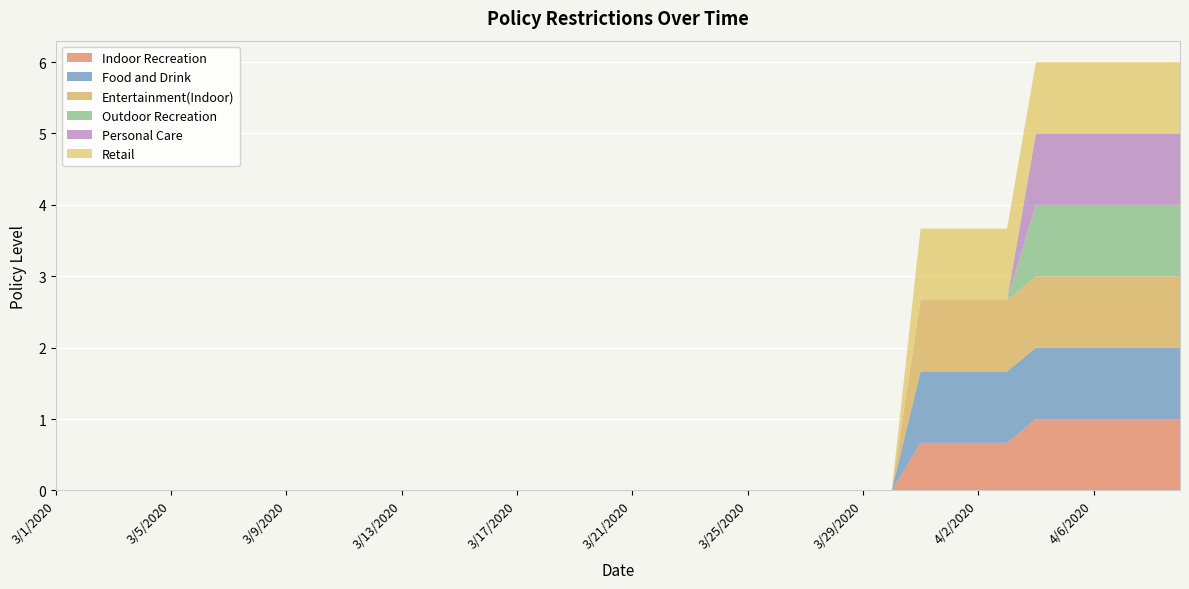

Reading left to right, list all the values displayed in this chart.

Indoor Recreation: 3/1/2020=0.0	3/2/2020=0.0	3/3/2020=0.0	3/4/2020=0.0	3/5/2020=0.0	3/6/2020=0.0	3/7/2020=0.0	3/8/2020=0.0	3/9/2020=0.0	3/10/2020=0.0	3/11/2020=0.0	3/12/2020=0.0	3/13/2020=0.0	3/14/2020=0.0	3/15/2020=0.0	3/16/2020=0.0	3/17/2020=0.0	3/18/2020=0.0	3/19/2020=0.0	3/20/2020=0.0	3/21/2020=0.0	3/22/2020=0.0	3/23/2020=0.0	3/24/2020=0.0	3/25/2020=0.0	3/26/2020=0.0	3/27/2020=0.0	3/28/2020=0.0	3/29/2020=0.0	3/30/2020=0.0	3/31/2020=0.7	4/1/2020=0.7	4/2/2020=0.7	4/3/2020=0.7	4/4/2020=1.0	4/5/2020=1.0	4/6/2020=1.0	4/7/2020=1.0	4/8/2020=1.0	4/9/2020=1.0
Food and Drink: 3/1/2020=0.0	3/2/2020=0.0	3/3/2020=0.0	3/4/2020=0.0	3/5/2020=0.0	3/6/2020=0.0	3/7/2020=0.0	3/8/2020=0.0	3/9/2020=0.0	3/10/2020=0.0	3/11/2020=0.0	3/12/2020=0.0	3/13/2020=0.0	3/14/2020=0.0	3/15/2020=0.0	3/16/2020=0.0	3/17/2020=0.0	3/18/2020=0.0	3/19/2020=0.0	3/20/2020=0.0	3/21/2020=0.0	3/22/2020=0.0	3/23/2020=0.0	3/24/2020=0.0	3/25/2020=0.0	3/26/2020=0.0	3/27/2020=0.0	3/28/2020=0.0	3/29/2020=0.0	3/30/2020=0.0	3/31/2020=1.0	4/1/2020=1.0	4/2/2020=1.0	4/3/2020=1.0	4/4/2020=1.0	4/5/2020=1.0	4/6/2020=1.0	4/7/2020=1.0	4/8/2020=1.0	4/9/2020=1.0
Entertainment(Indoor): 3/1/2020=0.0	3/2/2020=0.0	3/3/2020=0.0	3/4/2020=0.0	3/5/2020=0.0	3/6/2020=0.0	3/7/2020=0.0	3/8/2020=0.0	3/9/2020=0.0	3/10/2020=0.0	3/11/2020=0.0	3/12/2020=0.0	3/13/2020=0.0	3/14/2020=0.0	3/15/2020=0.0	3/16/2020=0.0	3/17/2020=0.0	3/18/2020=0.0	3/19/2020=0.0	3/20/2020=0.0	3/21/2020=0.0	3/22/2020=0.0	3/23/2020=0.0	3/24/2020=0.0	3/25/2020=0.0	3/26/2020=0.0	3/27/2020=0.0	3/28/2020=0.0	3/29/2020=0.0	3/30/2020=0.0	3/31/2020=1.0	4/1/2020=1.0	4/2/2020=1.0	4/3/2020=1.0	4/4/2020=1.0	4/5/2020=1.0	4/6/2020=1.0	4/7/2020=1.0	4/8/2020=1.0	4/9/2020=1.0
Outdoor Recreation: 3/1/2020=0.0	3/2/2020=0.0	3/3/2020=0.0	3/4/2020=0.0	3/5/2020=0.0	3/6/2020=0.0	3/7/2020=0.0	3/8/2020=0.0	3/9/2020=0.0	3/10/2020=0.0	3/11/2020=0.0	3/12/2020=0.0	3/13/2020=0.0	3/14/2020=0.0	3/15/2020=0.0	3/16/2020=0.0	3/17/2020=0.0	3/18/2020=0.0	3/19/2020=0.0	3/20/2020=0.0	3/21/2020=0.0	3/22/2020=0.0	3/23/2020=0.0	3/24/2020=0.0	3/25/2020=0.0	3/26/2020=0.0	3/27/2020=0.0	3/28/2020=0.0	3/29/2020=0.0	3/30/2020=0.0	3/31/2020=0.0	4/1/2020=0.0	4/2/2020=0.0	4/3/2020=0.0	4/4/2020=1.0	4/5/2020=1.0	4/6/2020=1.0	4/7/2020=1.0	4/8/2020=1.0	4/9/2020=1.0
Personal Care: 3/1/2020=0.0	3/2/2020=0.0	3/3/2020=0.0	3/4/2020=0.0	3/5/2020=0.0	3/6/2020=0.0	3/7/2020=0.0	3/8/2020=0.0	3/9/2020=0.0	3/10/2020=0.0	3/11/2020=0.0	3/12/2020=0.0	3/13/2020=0.0	3/14/2020=0.0	3/15/2020=0.0	3/16/2020=0.0	3/17/2020=0.0	3/18/2020=0.0	3/19/2020=0.0	3/20/2020=0.0	3/21/2020=0.0	3/22/2020=0.0	3/23/2020=0.0	3/24/2020=0.0	3/25/2020=0.0	3/26/2020=0.0	3/27/2020=0.0	3/28/2020=0.0	3/29/2020=0.0	3/30/2020=0.0	3/31/2020=0.0	4/1/2020=0.0	4/2/2020=0.0	4/3/2020=0.0	4/4/2020=1.0	4/5/2020=1.0	4/6/2020=1.0	4/7/2020=1.0	4/8/2020=1.0	4/9/2020=1.0
Retail: 3/1/2020=0.0	3/2/2020=0.0	3/3/2020=0.0	3/4/2020=0.0	3/5/2020=0.0	3/6/2020=0.0	3/7/2020=0.0	3/8/2020=0.0	3/9/2020=0.0	3/10/2020=0.0	3/11/2020=0.0	3/12/2020=0.0	3/13/2020=0.0	3/14/2020=0.0	3/15/2020=0.0	3/16/2020=0.0	3/17/2020=0.0	3/18/2020=0.0	3/19/2020=0.0	3/20/2020=0.0	3/21/2020=0.0	3/22/2020=0.0	3/23/2020=0.0	3/24/2020=0.0	3/25/2020=0.0	3/26/2020=0.0	3/27/2020=0.0	3/28/2020=0.0	3/29/2020=0.0	3/30/2020=0.0	3/31/2020=1.0	4/1/2020=1.0	4/2/2020=1.0	4/3/2020=1.0	4/4/2020=1.0	4/5/2020=1.0	4/6/2020=1.0	4/7/2020=1.0	4/8/2020=1.0	4/9/2020=1.0